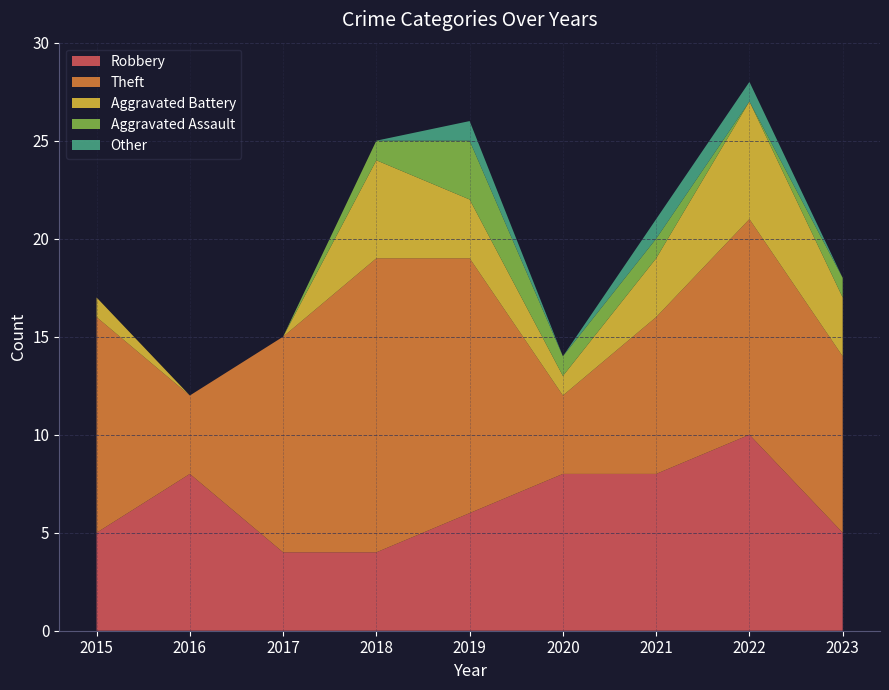

Reading left to right, transcribe all the data shown in this chart.

Robbery: 5	8	4	4	6	8	8	10	5
Theft: 11	4	11	15	13	4	8	11	9
Aggravated Battery: 1	0	0	5	3	1	3	6	3
Aggravated Assault: 0	0	0	1	3	1	1	0	1
Other: 0	0	0	0	1	0	1	1	0